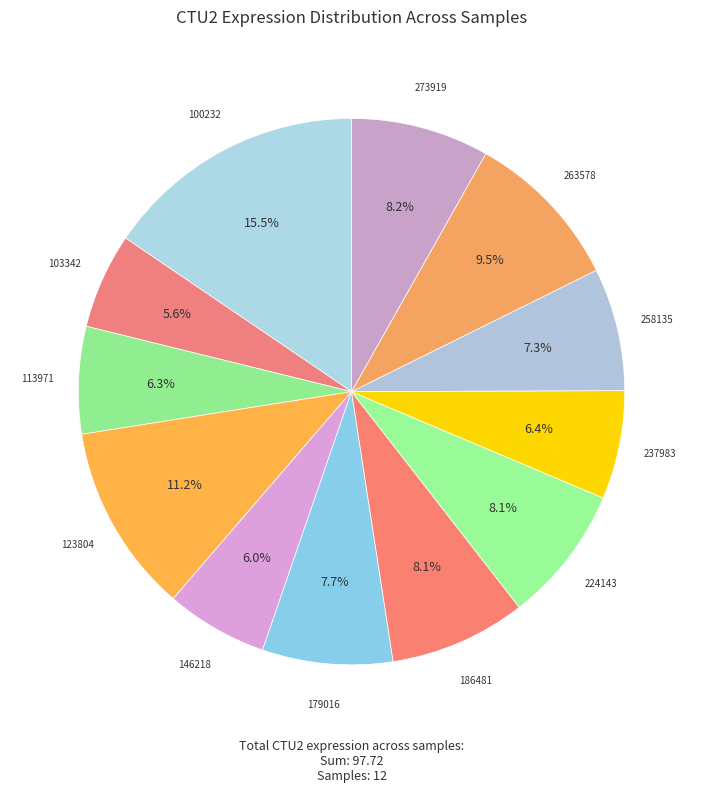

Which category has the smallest portion of the pie?

103342